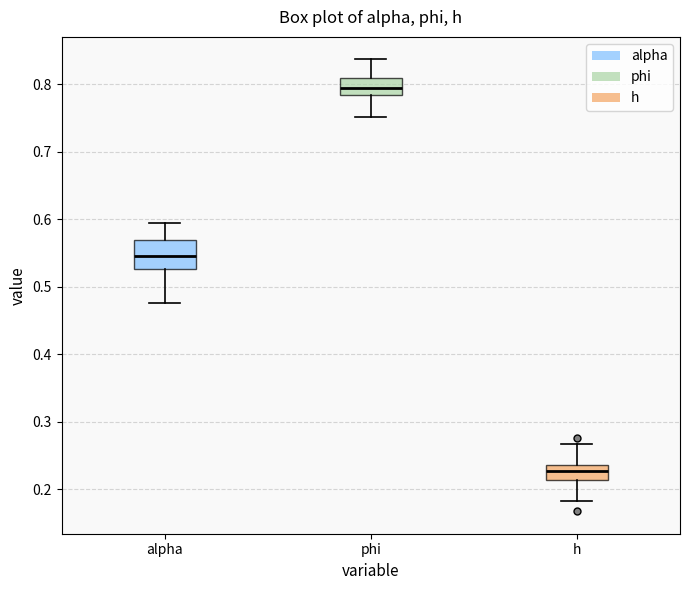

Which box's median line is the highest?

phi